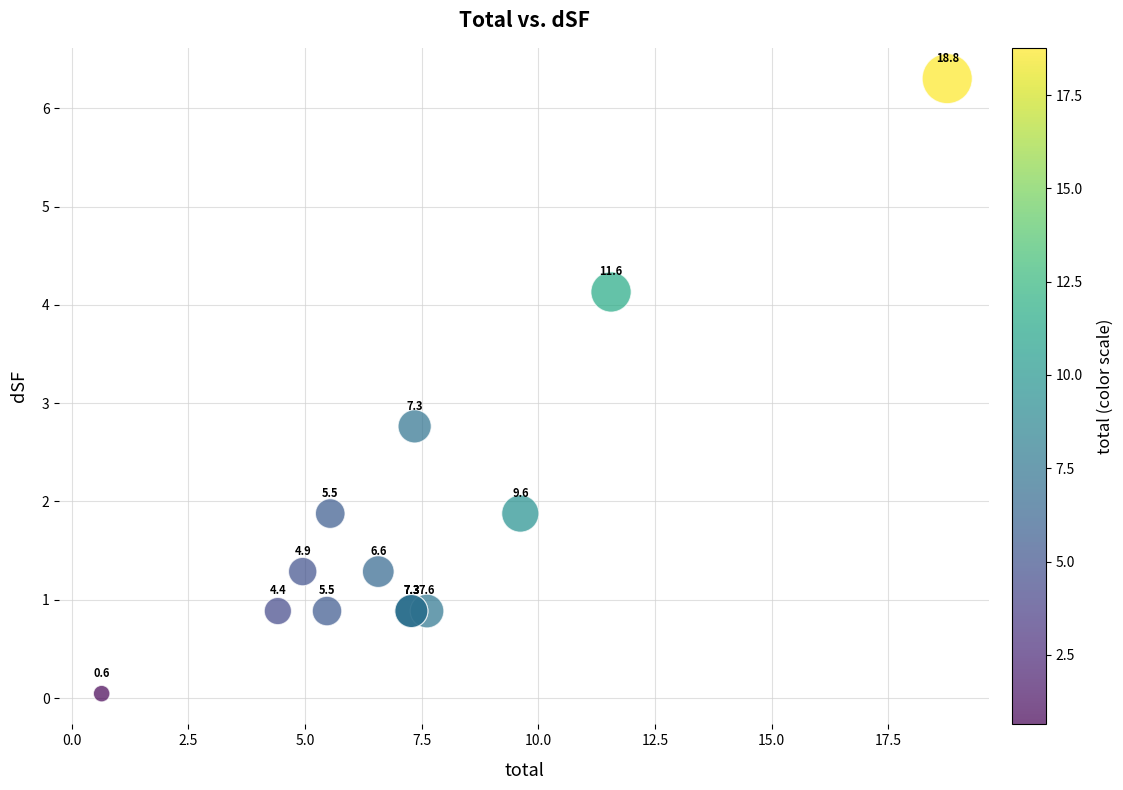

What Y value in the scatter plot is closest to 3?

2.8